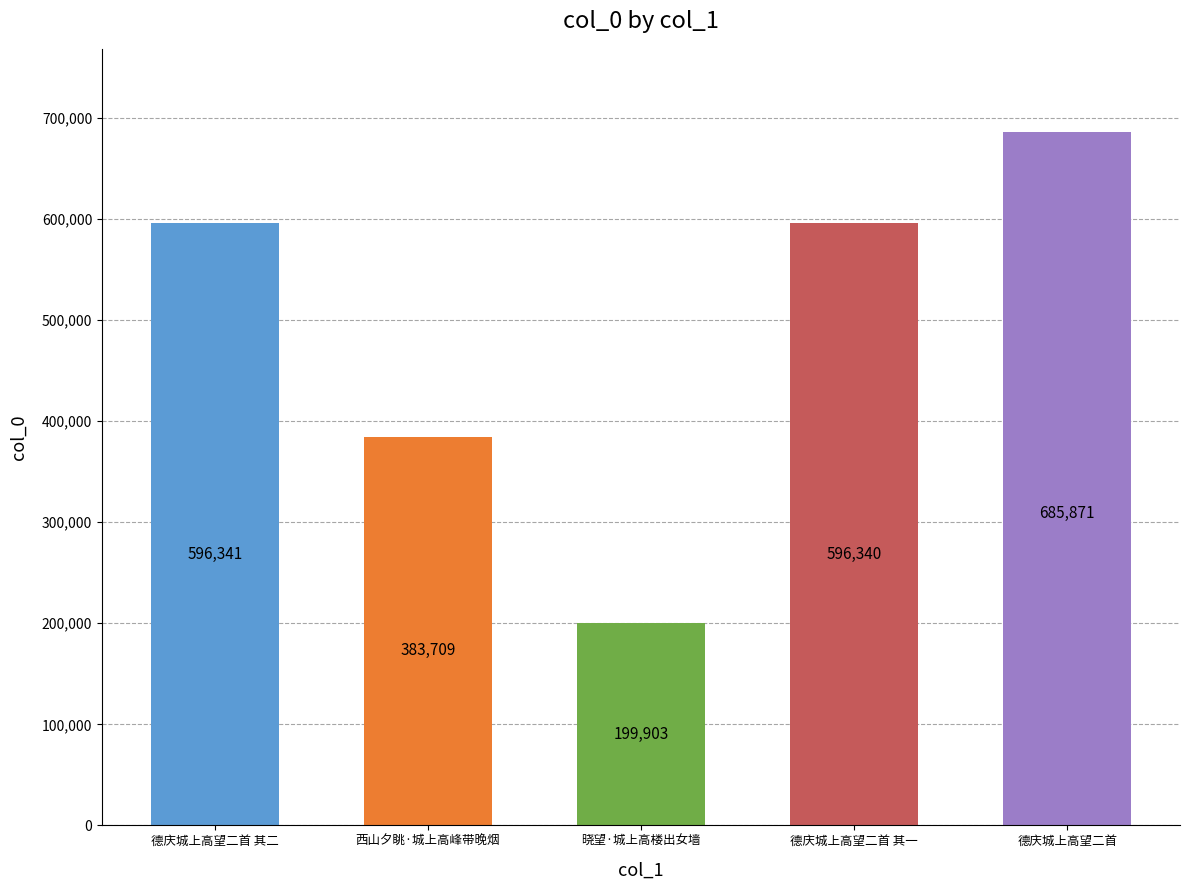

What is the difference between the second highest and second lowest values?

212632